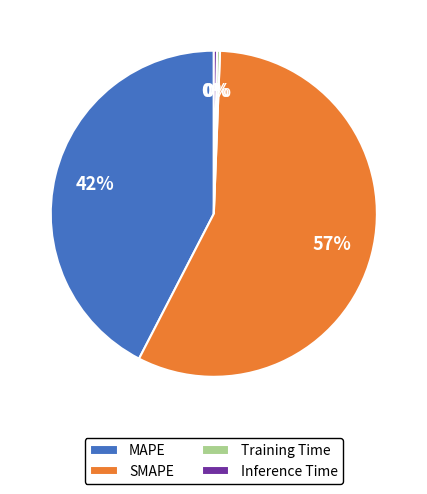

The Training Time slice represents 0% of the pie. True or false?

True